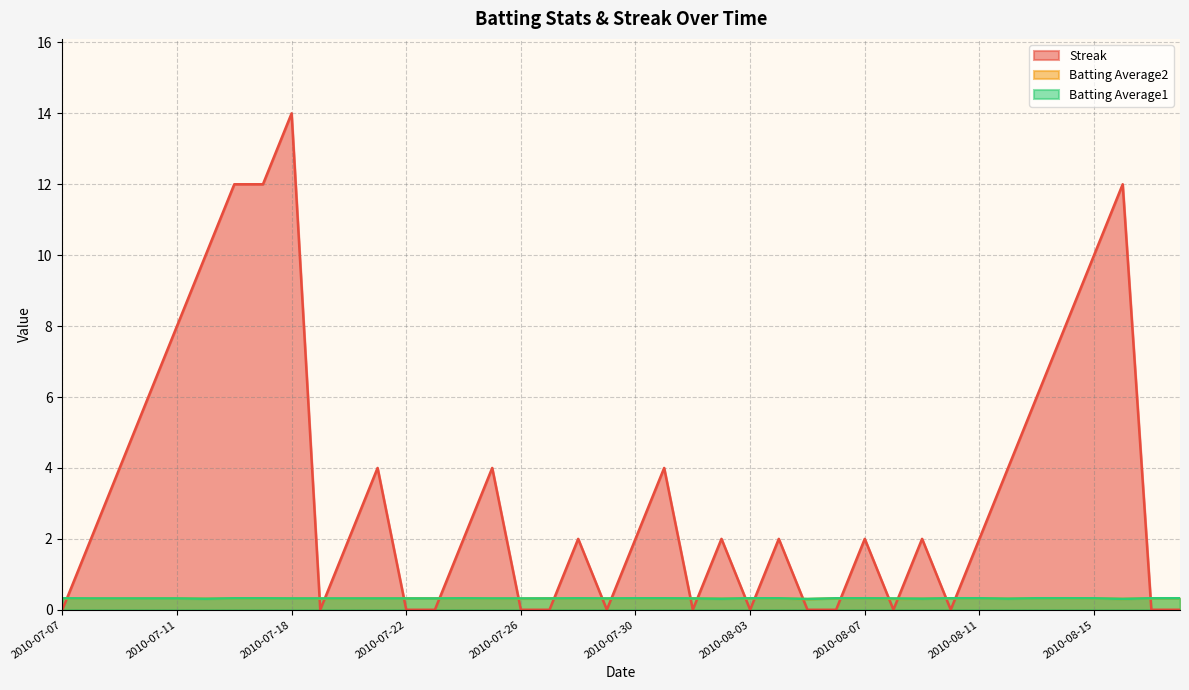

Is it true that Streak equals 1.1 at 2010-08-12?

False